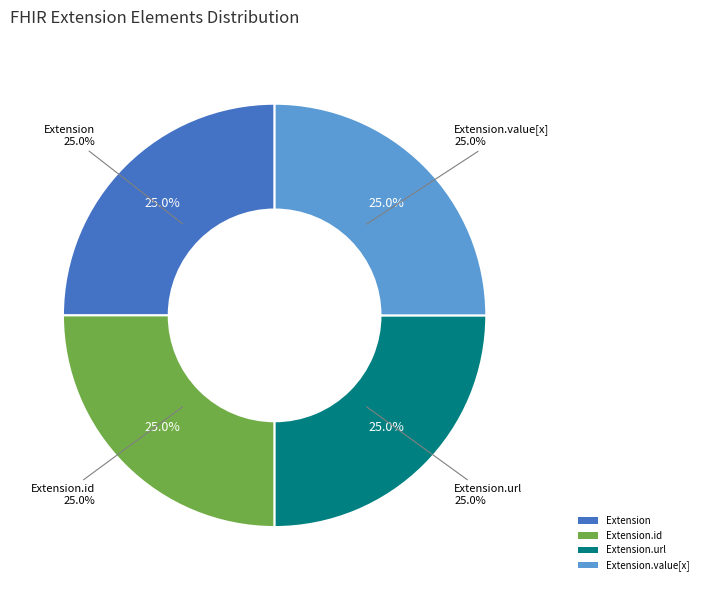

What is the majority slice?

Extension.url